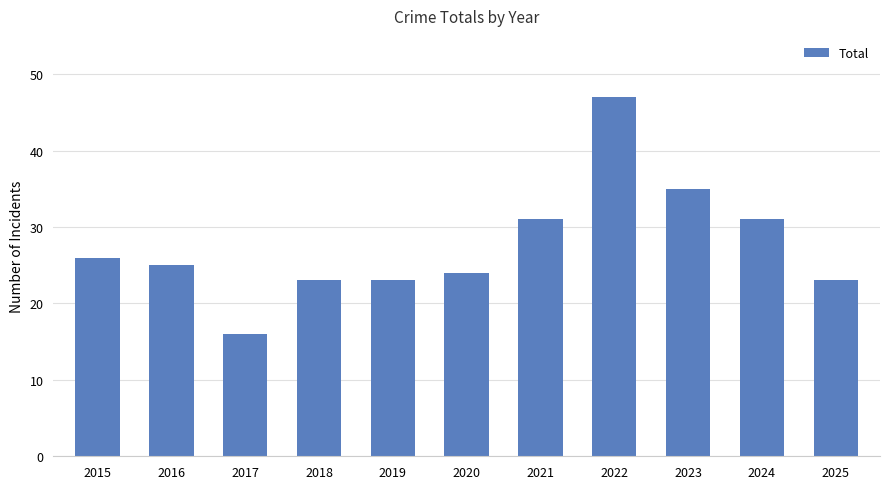

What is the value of the 8th bar from the left?

47